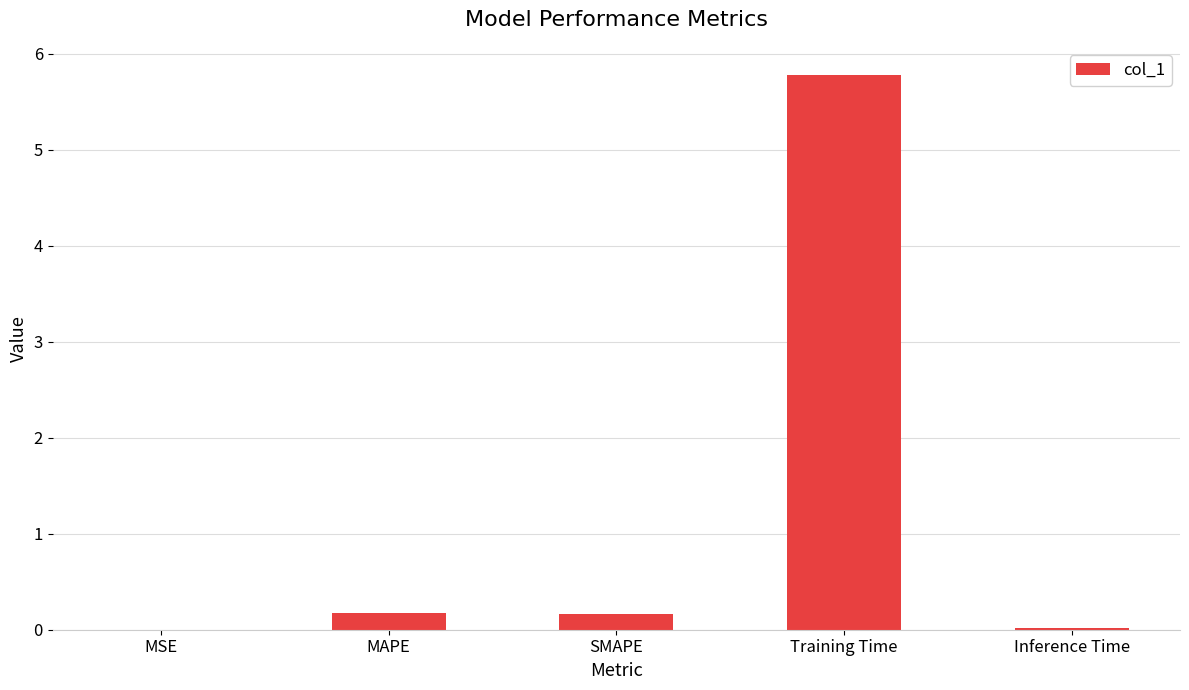

What is the sum of all values?

6.1